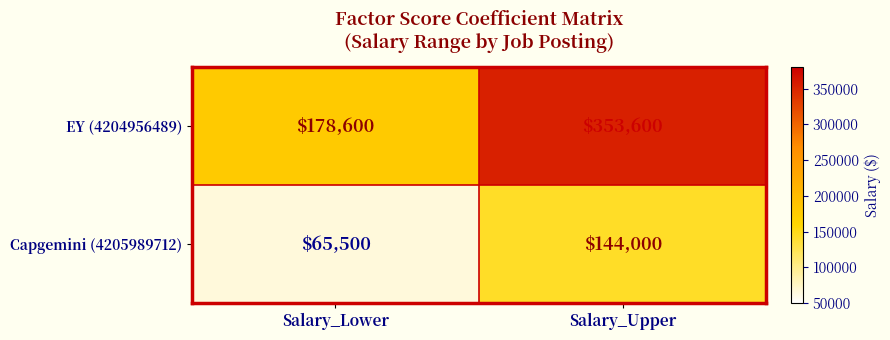

Reading right to left, list all the values displayed in this chart.

EY (4204956489): Salary_Upper=353600	Salary_Lower=178600
Capgemini (4205989712): Salary_Upper=144000	Salary_Lower=65500